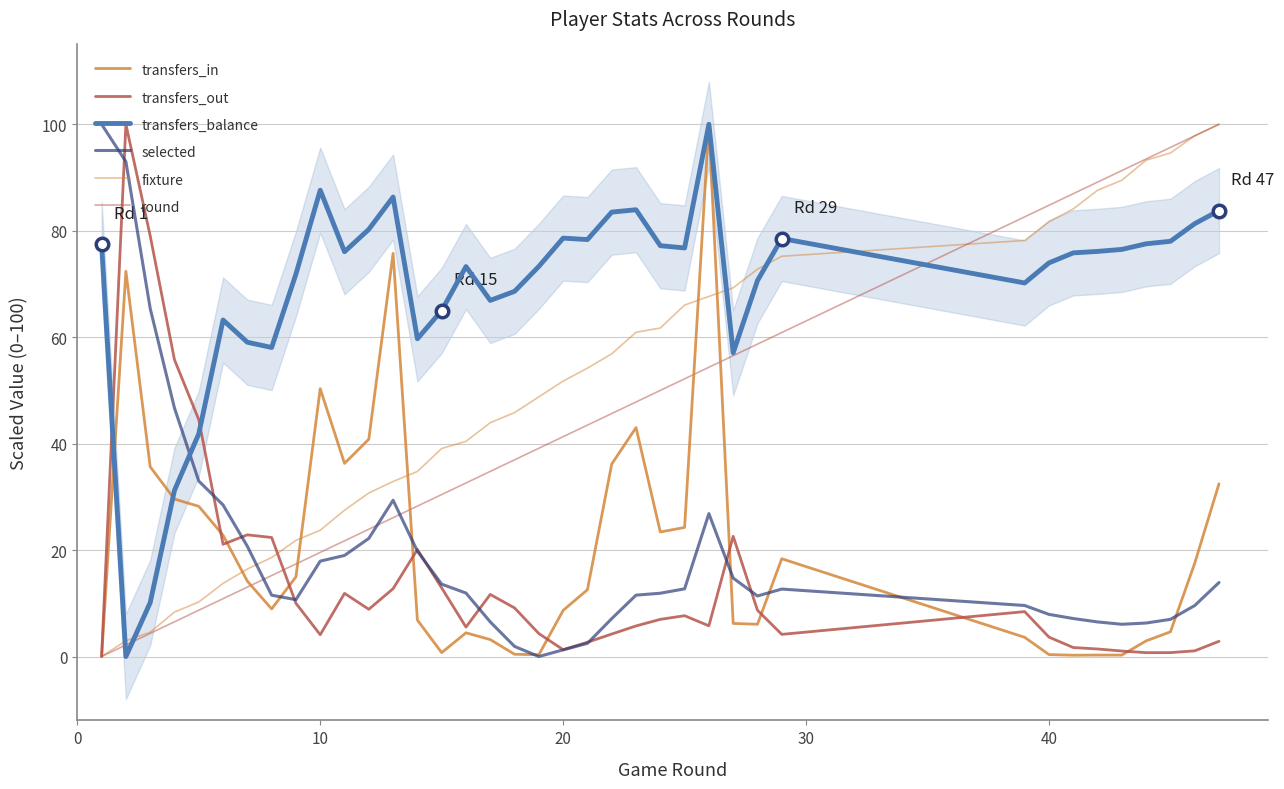

How many values in the fixture series exceed 51?

19